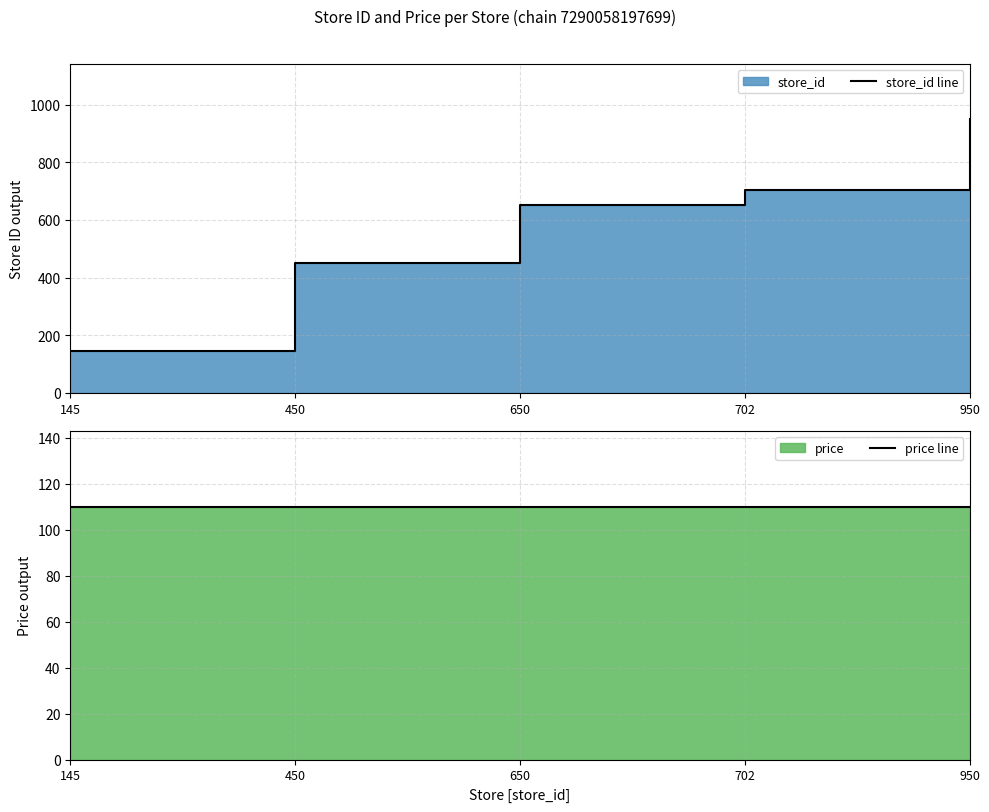

The store_id line series shows 702.0 at 702. True or false?

True